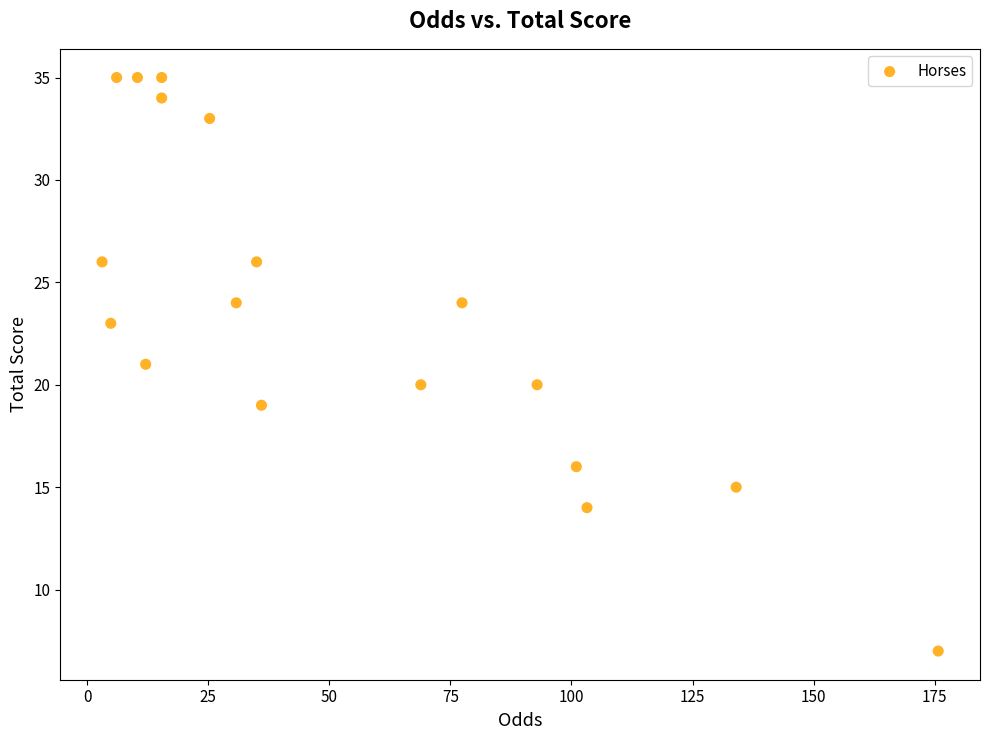

What is the range of Y values (max minus min)?

28